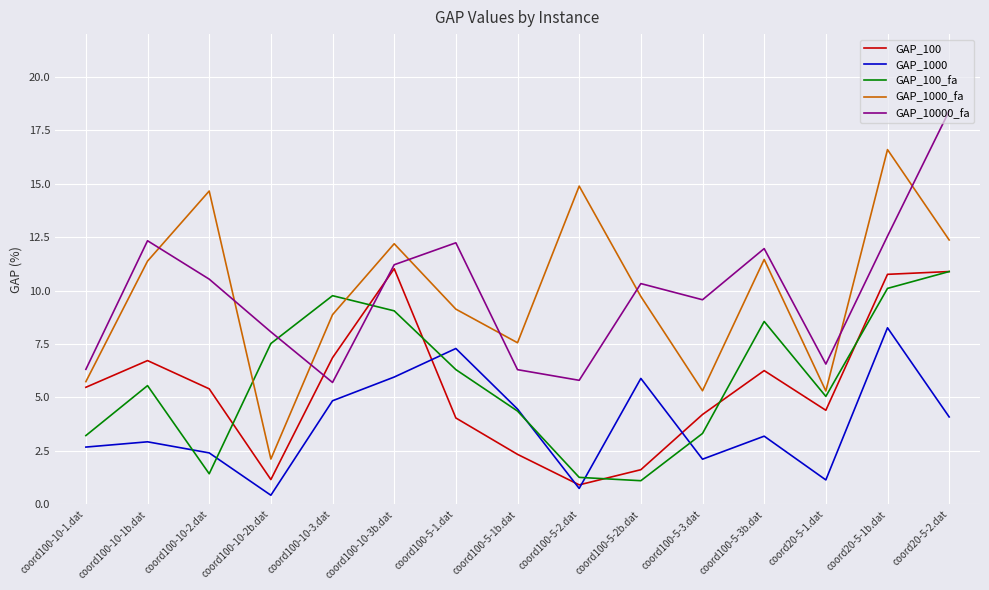

How many values in the GAP_10000_fa series exceed 10?

8